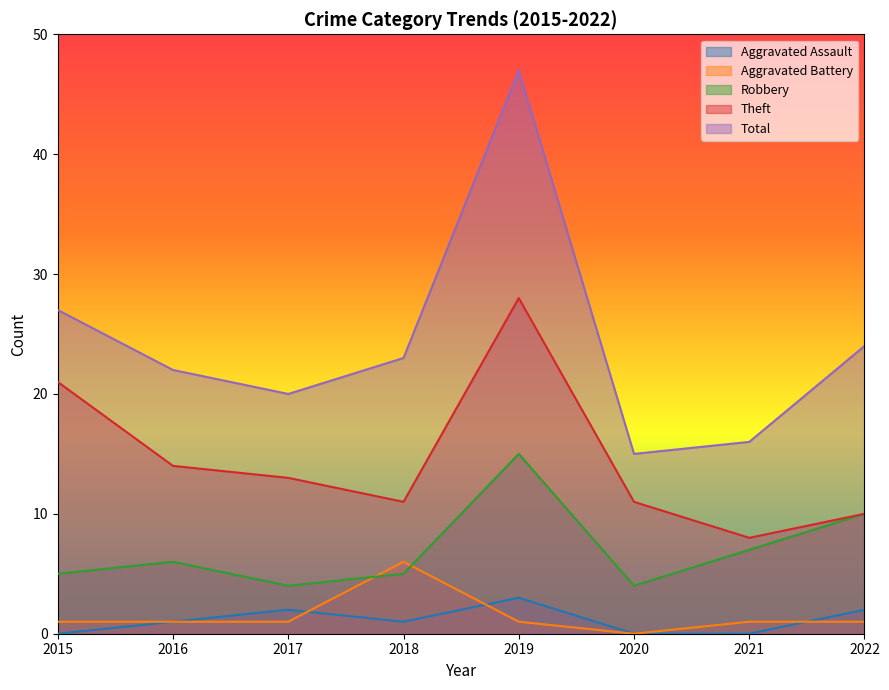

Between 2021 and 2019, which is larger?

2019